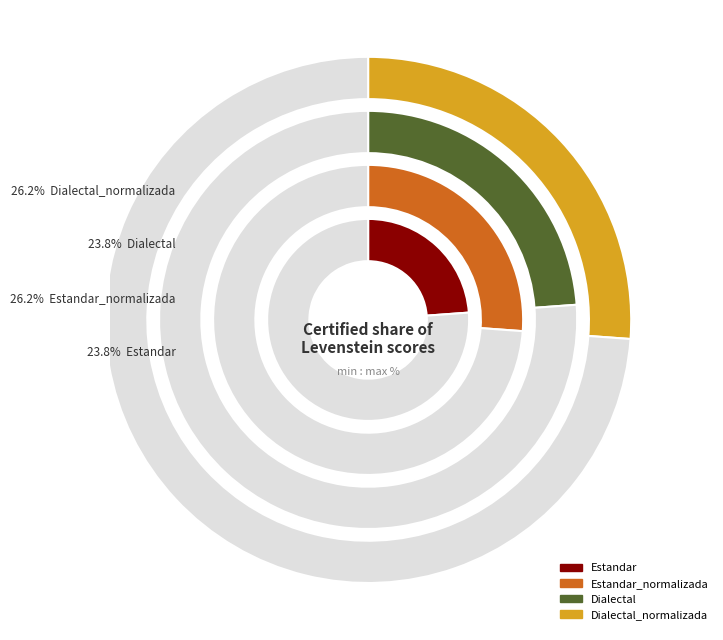

Does Dialectal represent more than half of the total?

No